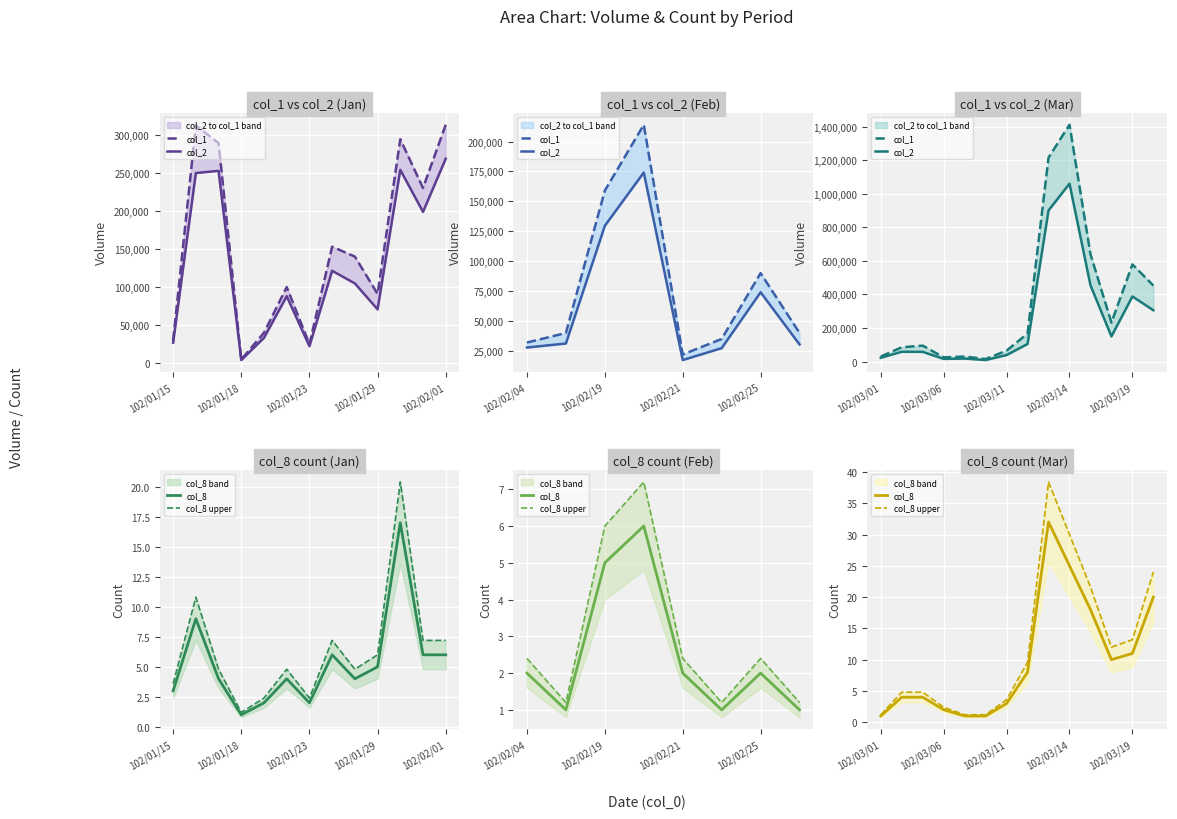

True or false: col_2 and col_1 cross at least once.

False